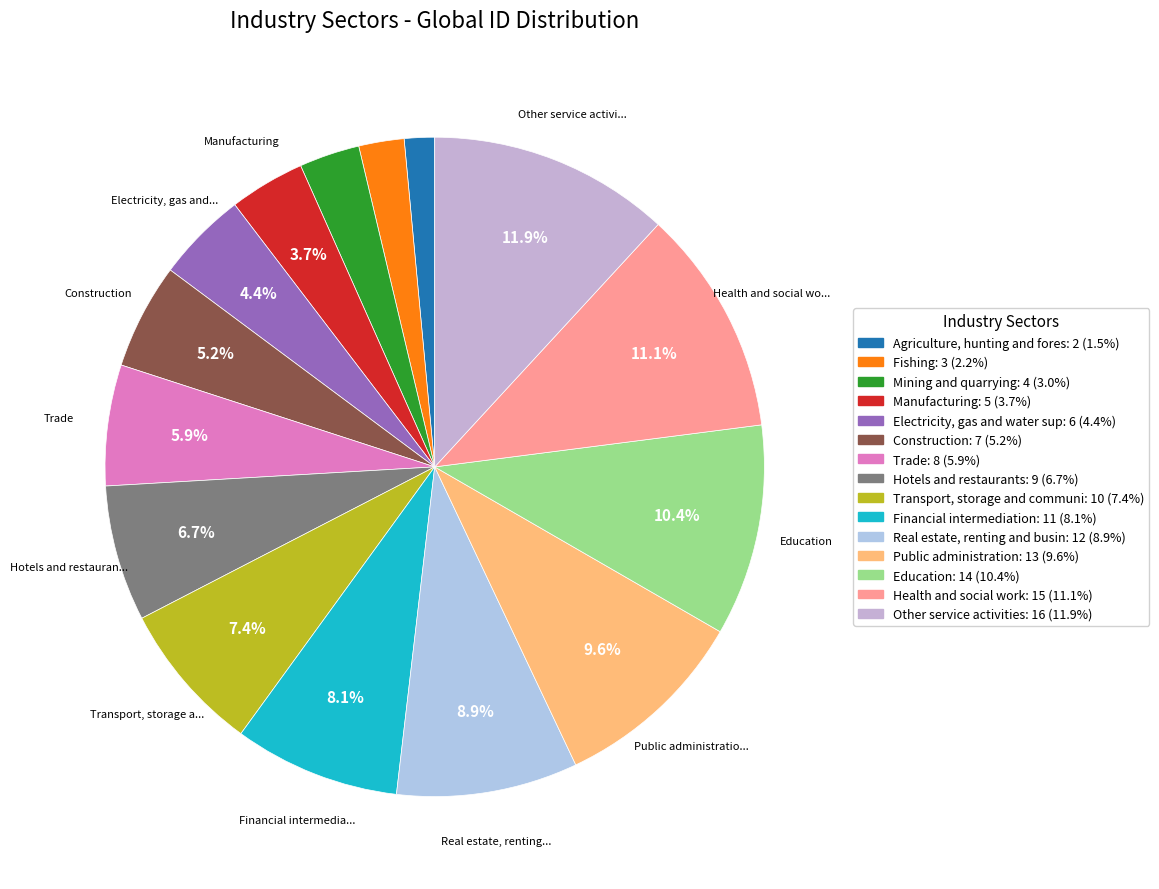

To the nearest percent, what is the difference between the largest and smallest slice percentages?

10%